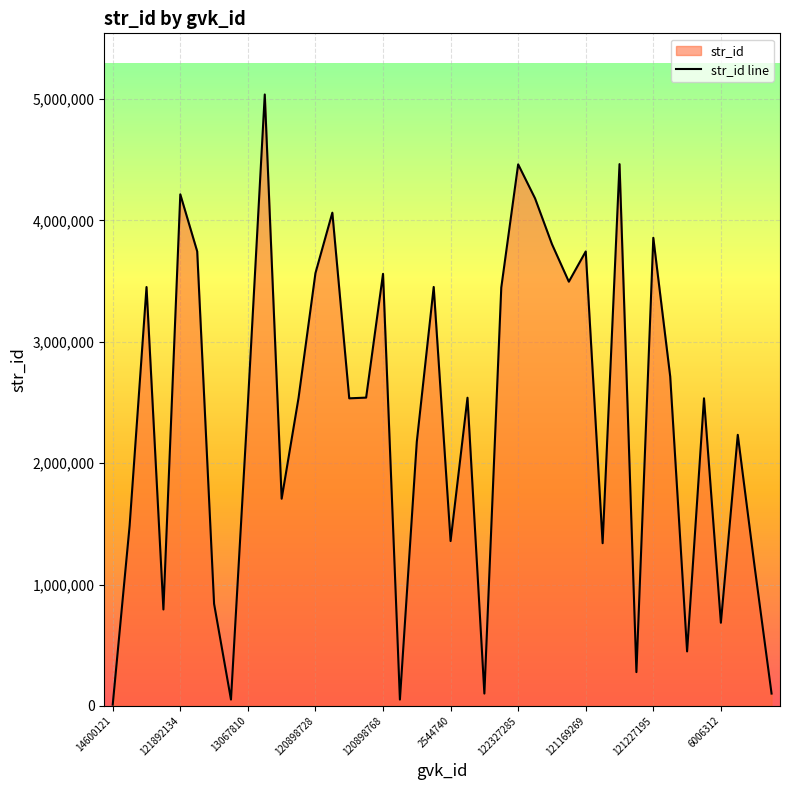

What is the average value?

2380573